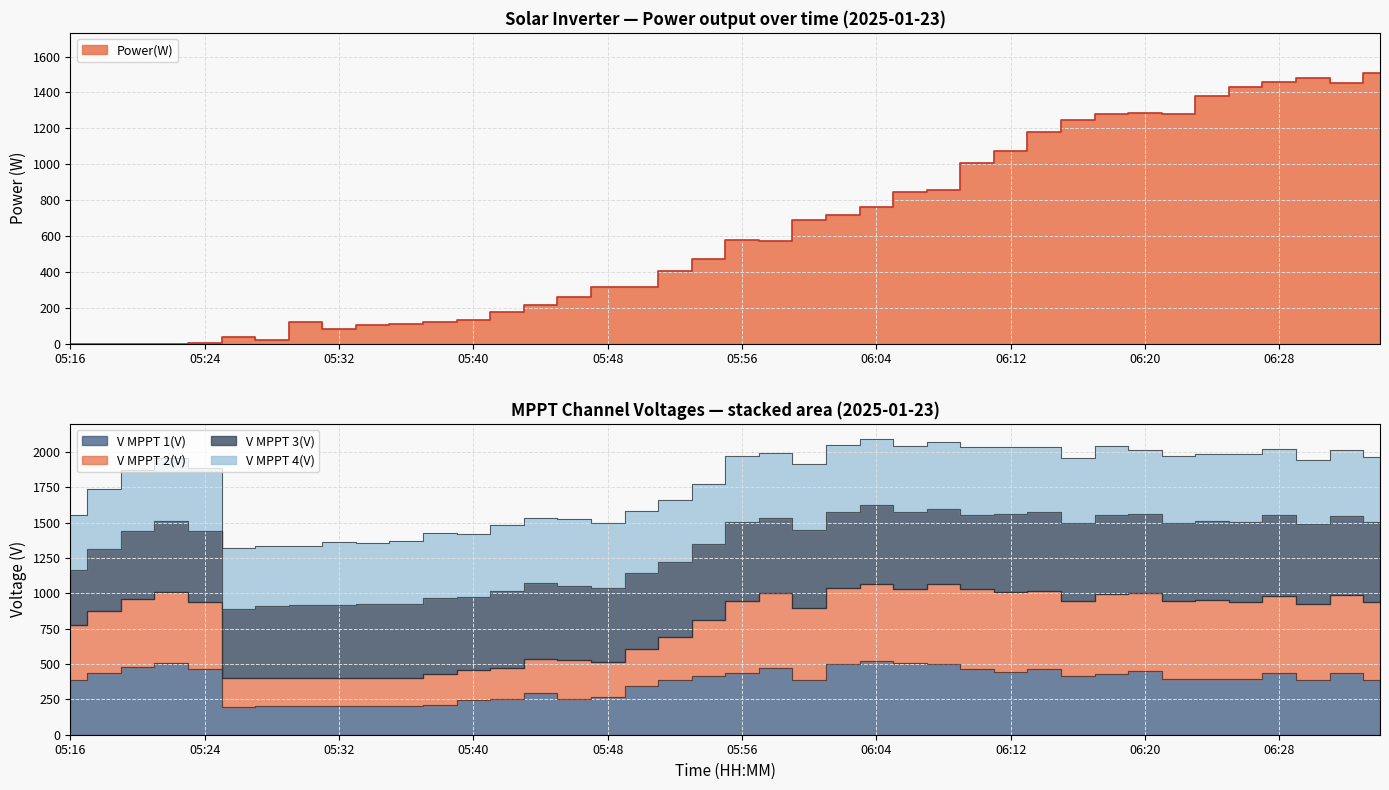

At which category does V MPPT 1(V) reach its first local peak?

05:22